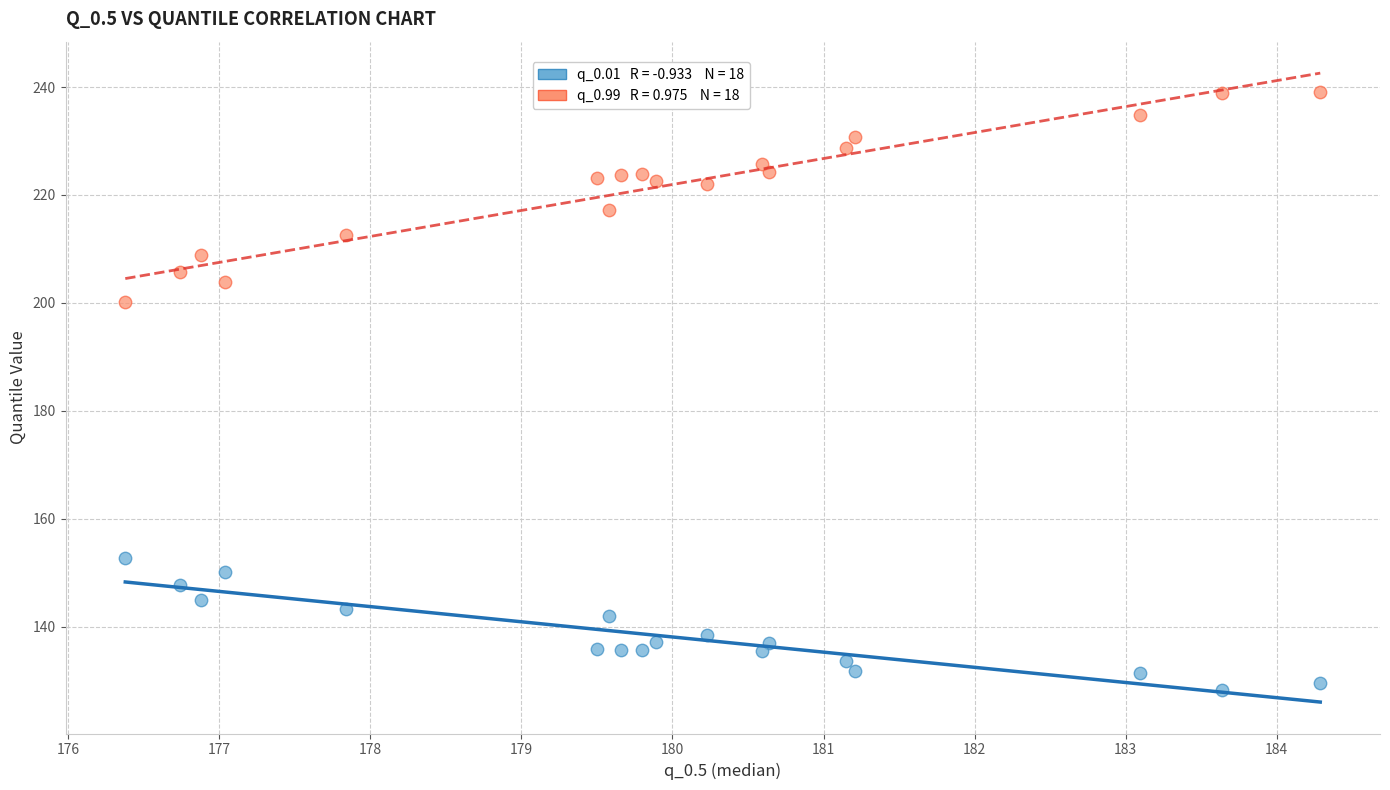

Across all data points, what is the range of X values (max minus min)?

7.9